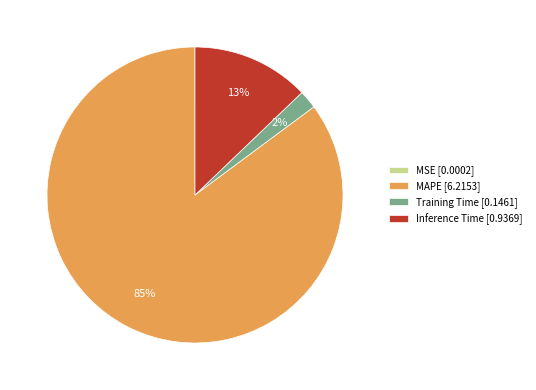

Between Training Time and MAPE, which is larger?

MAPE